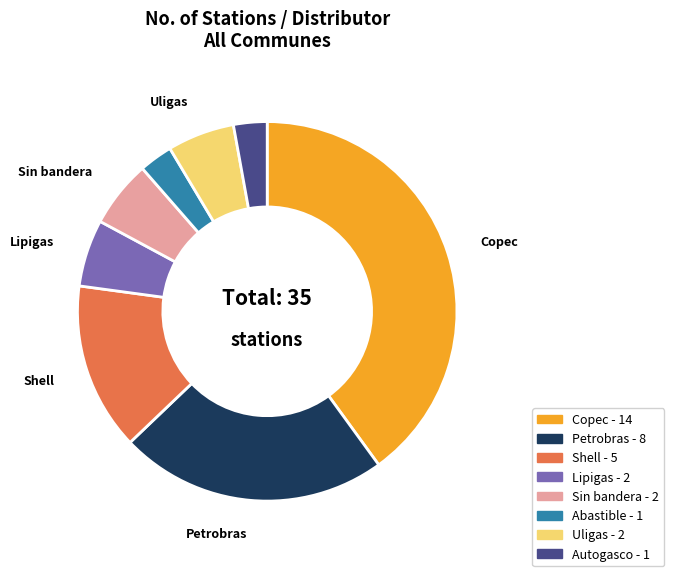

Do Autogasco and Lipigas together represent more than half of the pie?

No